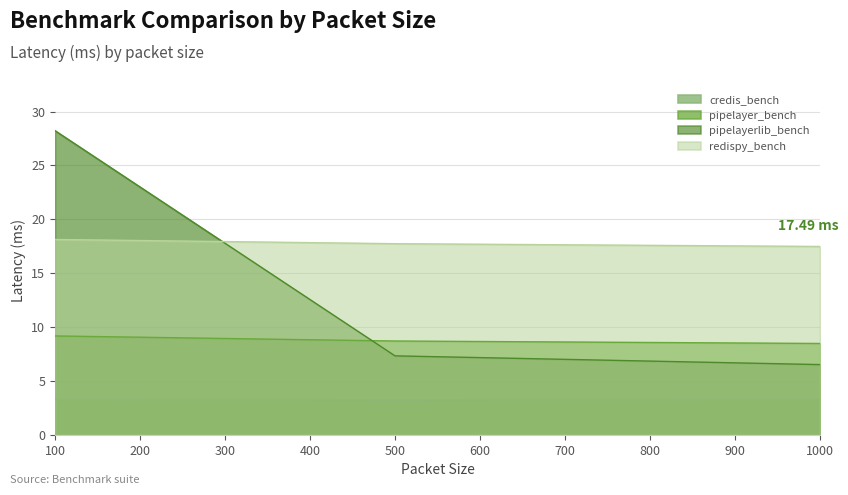

Is it true that redispy_bench equals 30.2 at 1000?

False